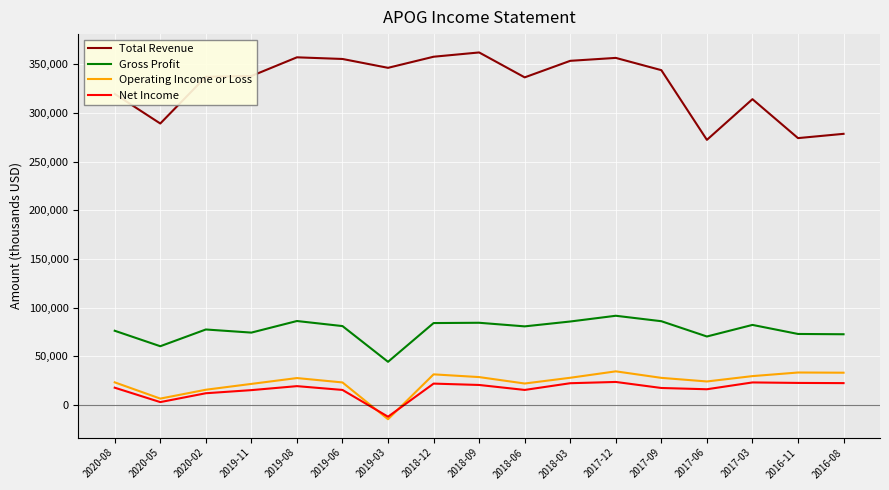

What position from the right is 2016-08?

1